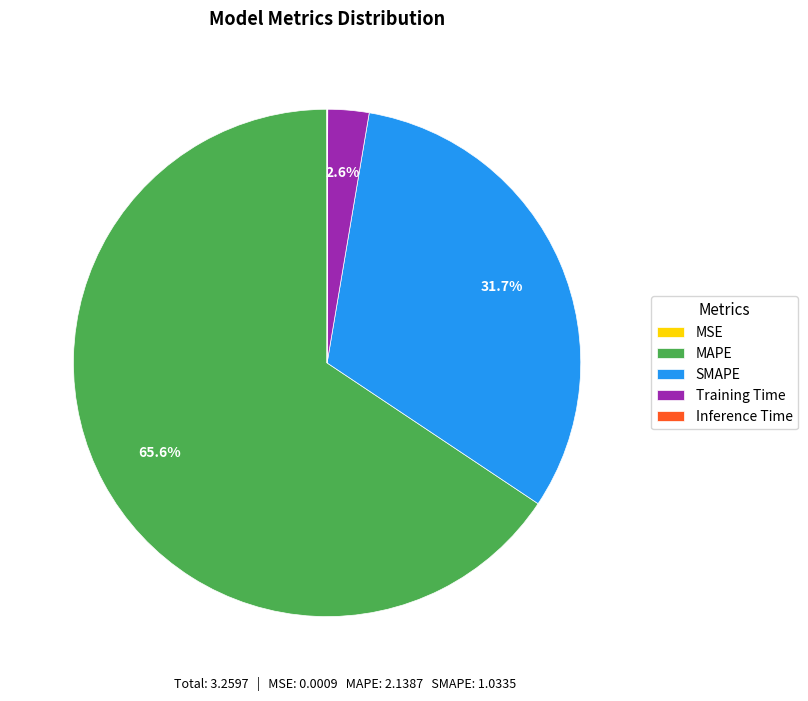

The Training Time slice represents 3% of the pie. True or false?

True